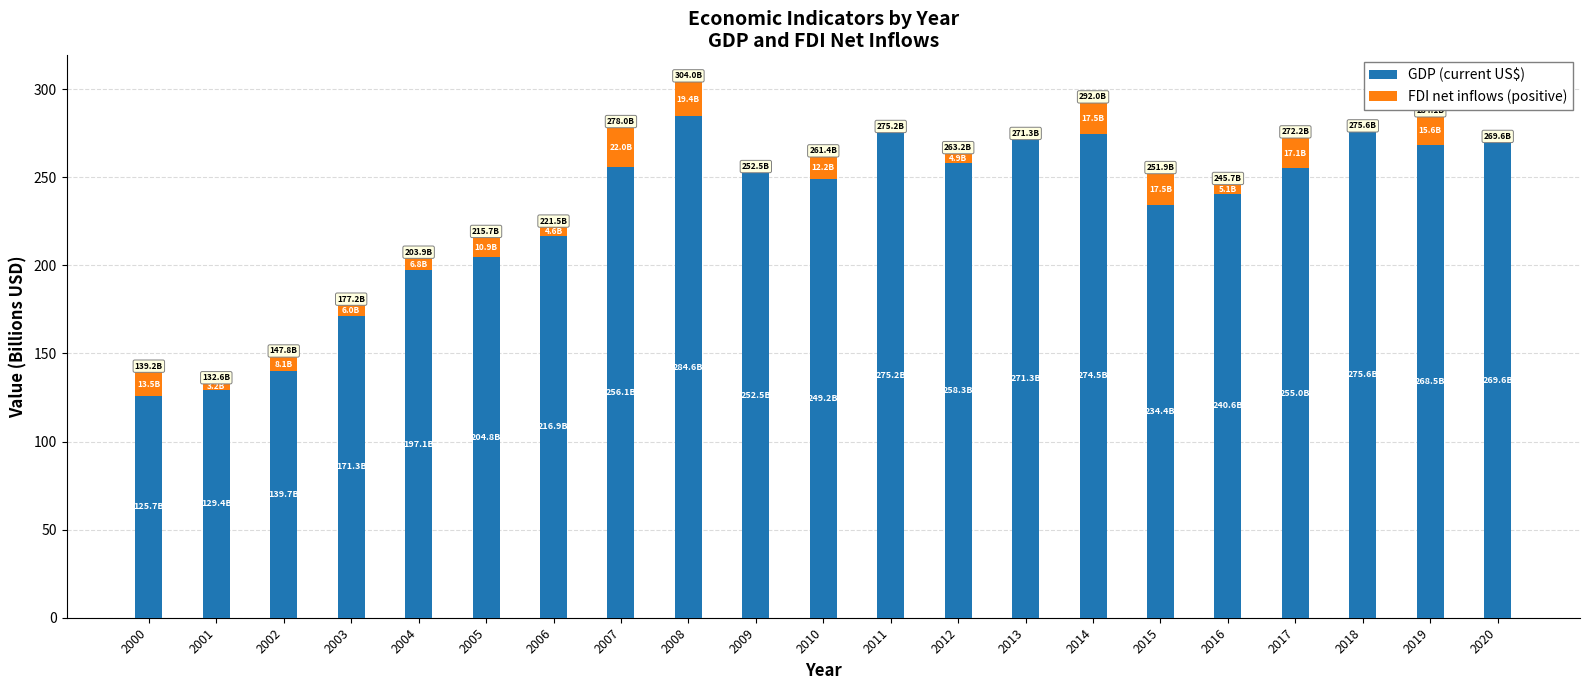

What is the maximum value for GDP (current US$)?

284.6